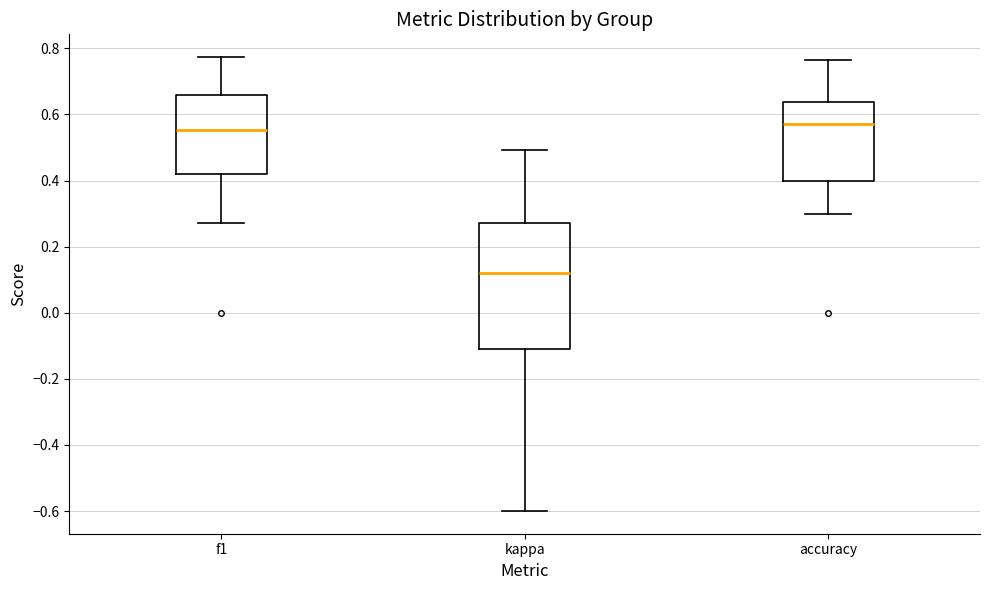

Reading left to right, read every box against the y-axis: the position of its median line, the range the box covers, and the ends of its whiskers. The values are not printed on the chart, so give them approximately, as read against the axis.

f1: median 0.56, box 0.42 to 0.66, whiskers 0.28 to 0.78
kappa: median 0.12, box -0.12 to 0.28, whiskers -0.60 to 0.50
accuracy: median 0.58, box 0.40 to 0.64, whiskers 0.30 to 0.76